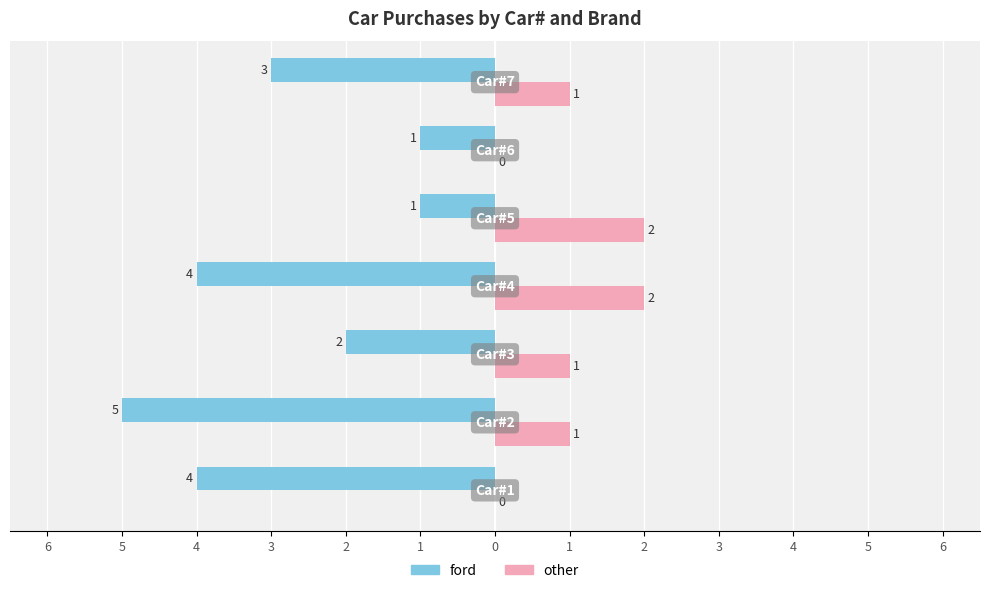

What are all the series names shown in the legend?

ford, other